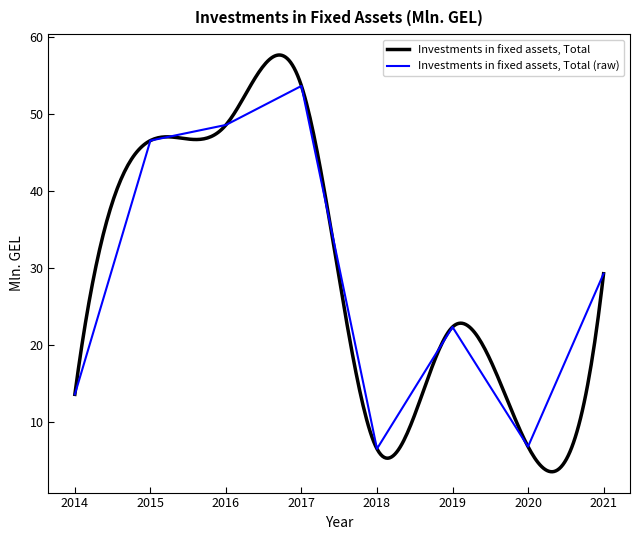

Which label corresponds to the largest value in the chart?

2017